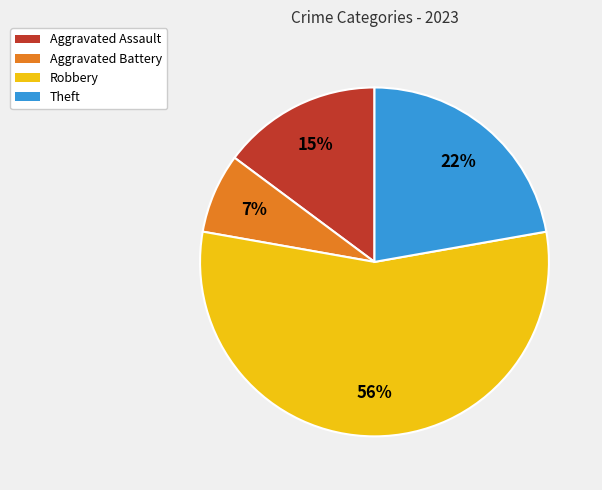

Which category has the smallest portion of the pie?

Aggravated Battery